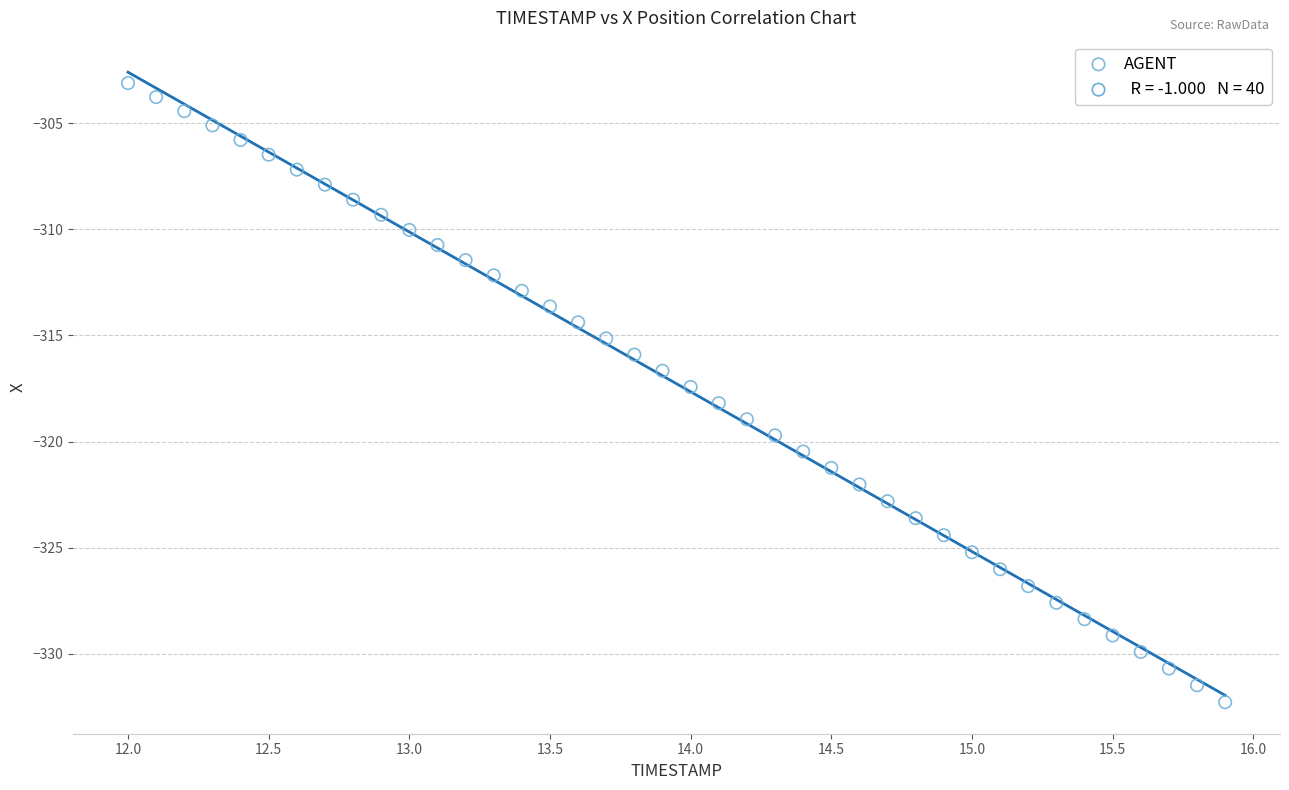

What is the range of X values (max minus min)?

3.9